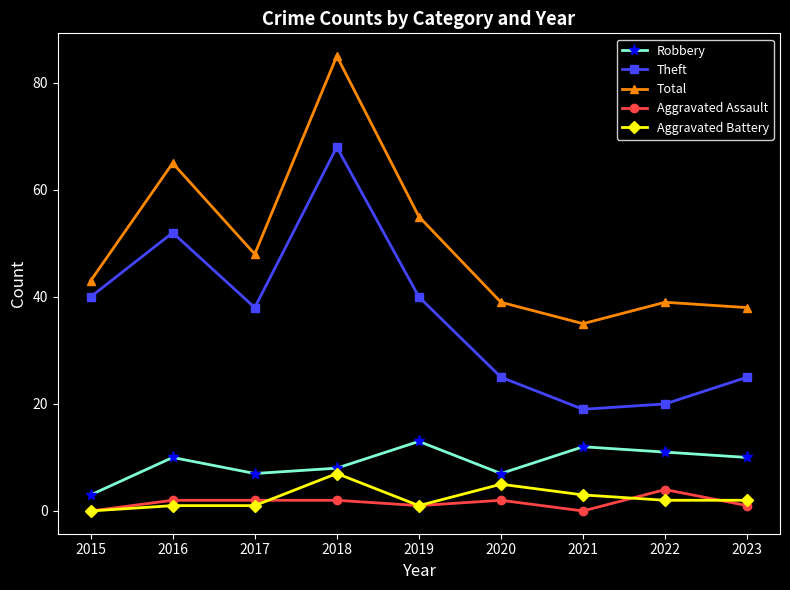

What is the difference between the second highest and second lowest values in the Aggravated Battery series?

4